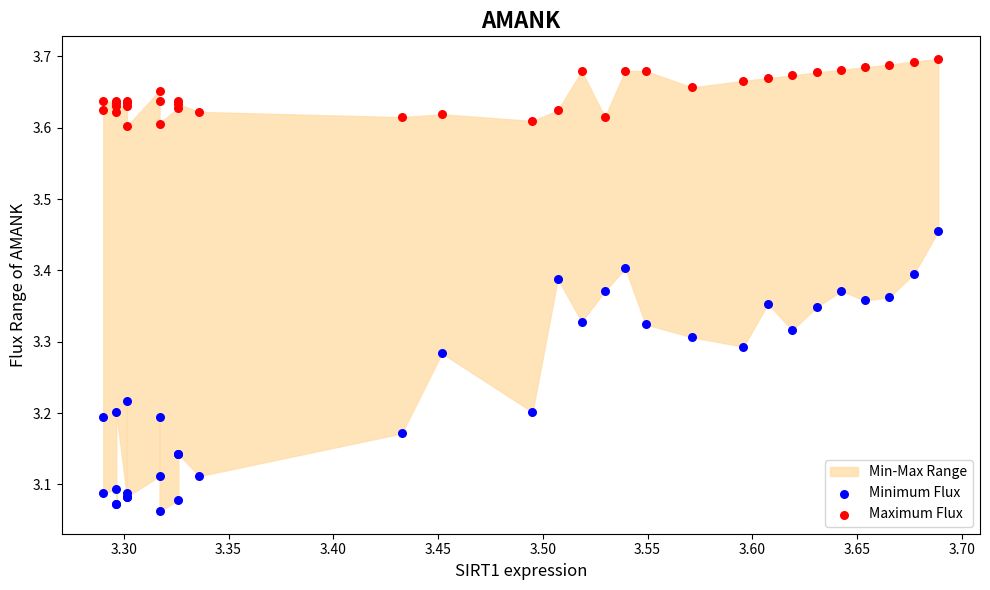

Which series contains the highest Y value?

Maximum Flux